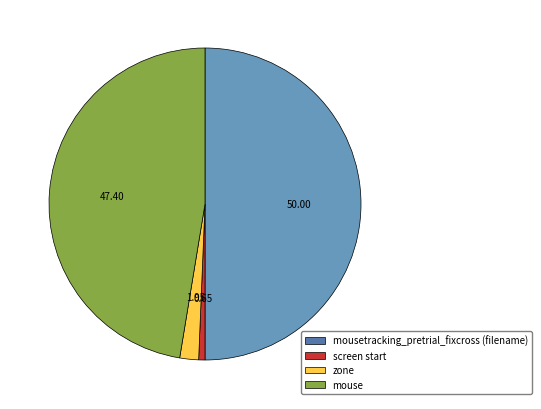

Count the number of slices in the pie.

4